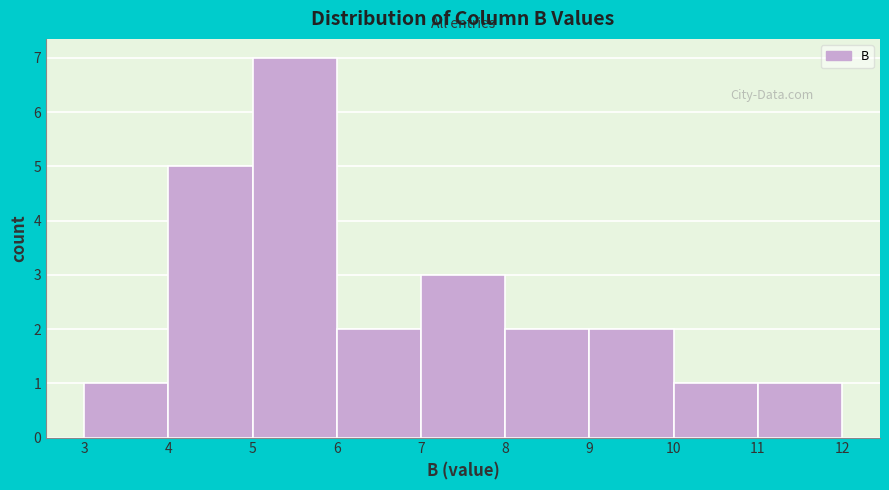

What is the height of the bar covering 5 to 6 on the x-axis? The values are not printed on the chart, so give them approximately, as read against the axis.

7